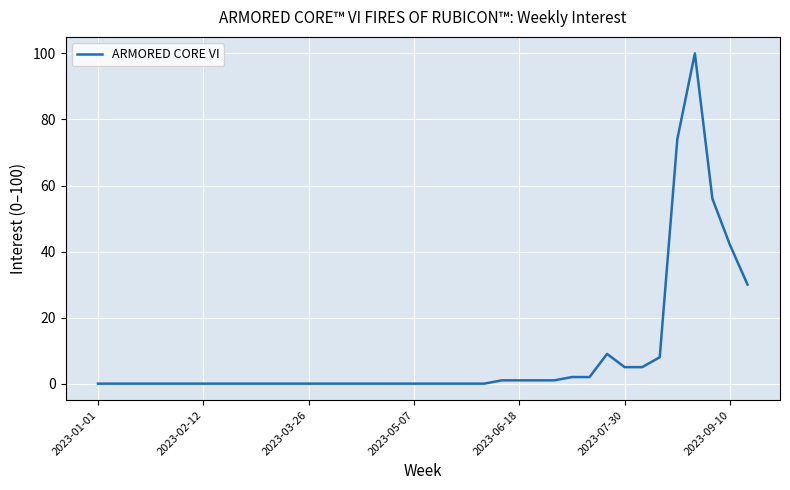

True or false: the data has more than 0 interior local peaks.

True